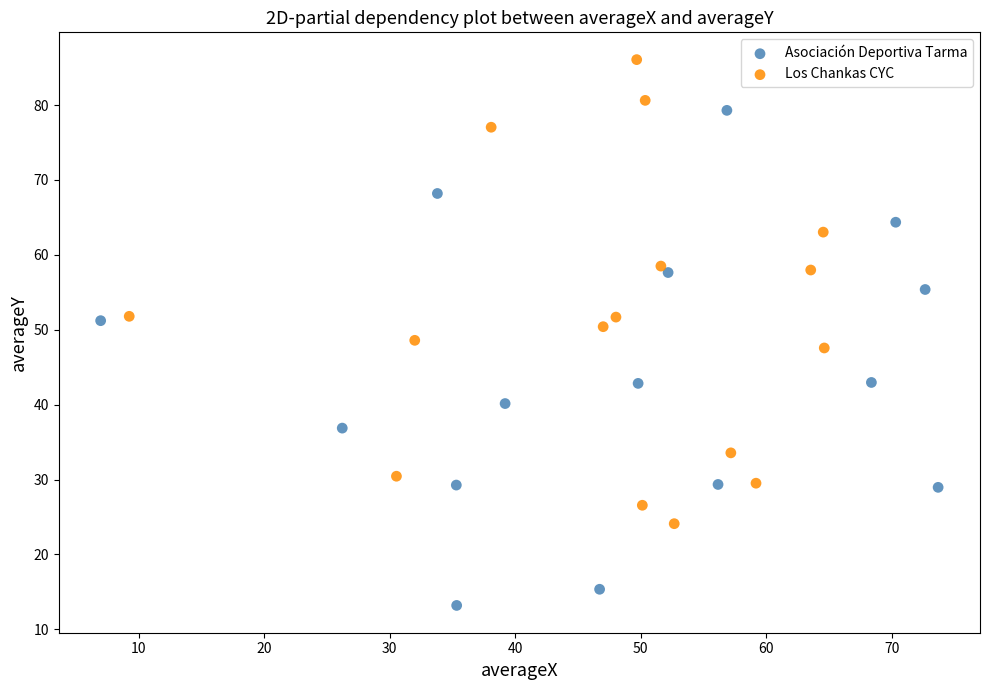

Which series contains the lowest Y value?

Asociación Deportiva Tarma